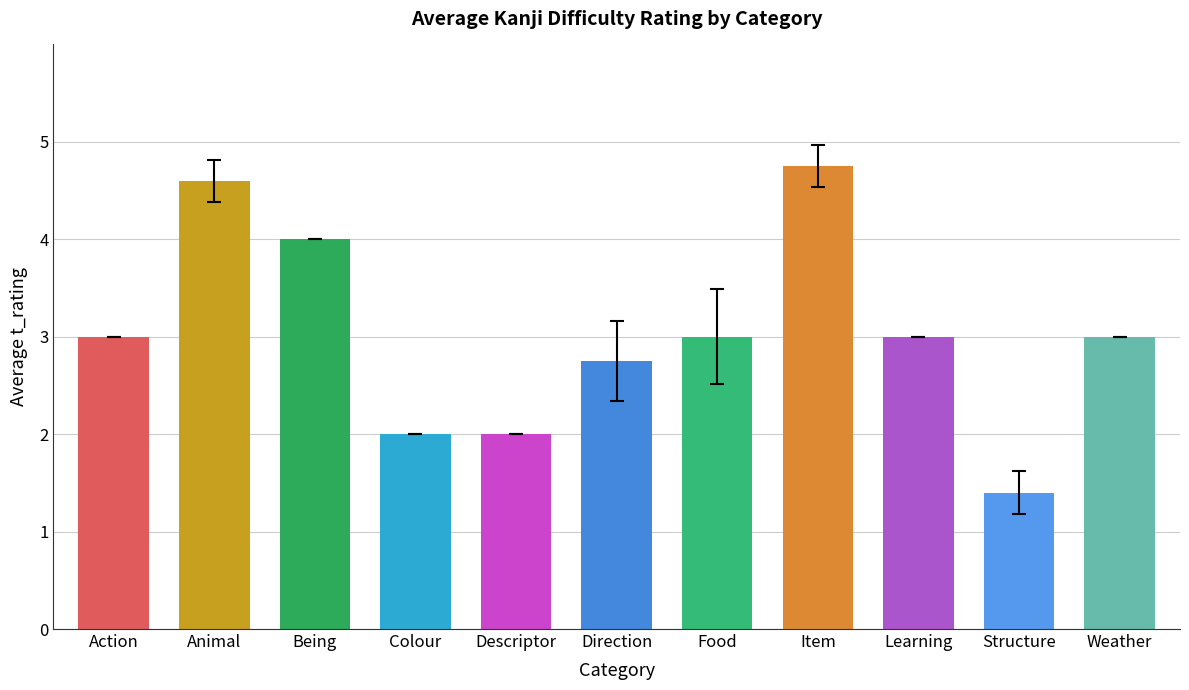

What is the minimum value shown in the chart?

1.4